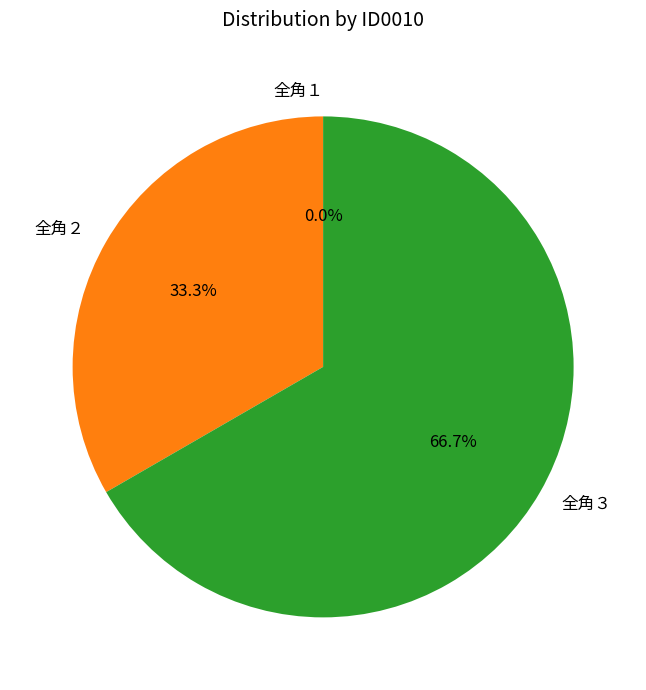

The 全角３ slice represents 67% of the pie. True or false?

True